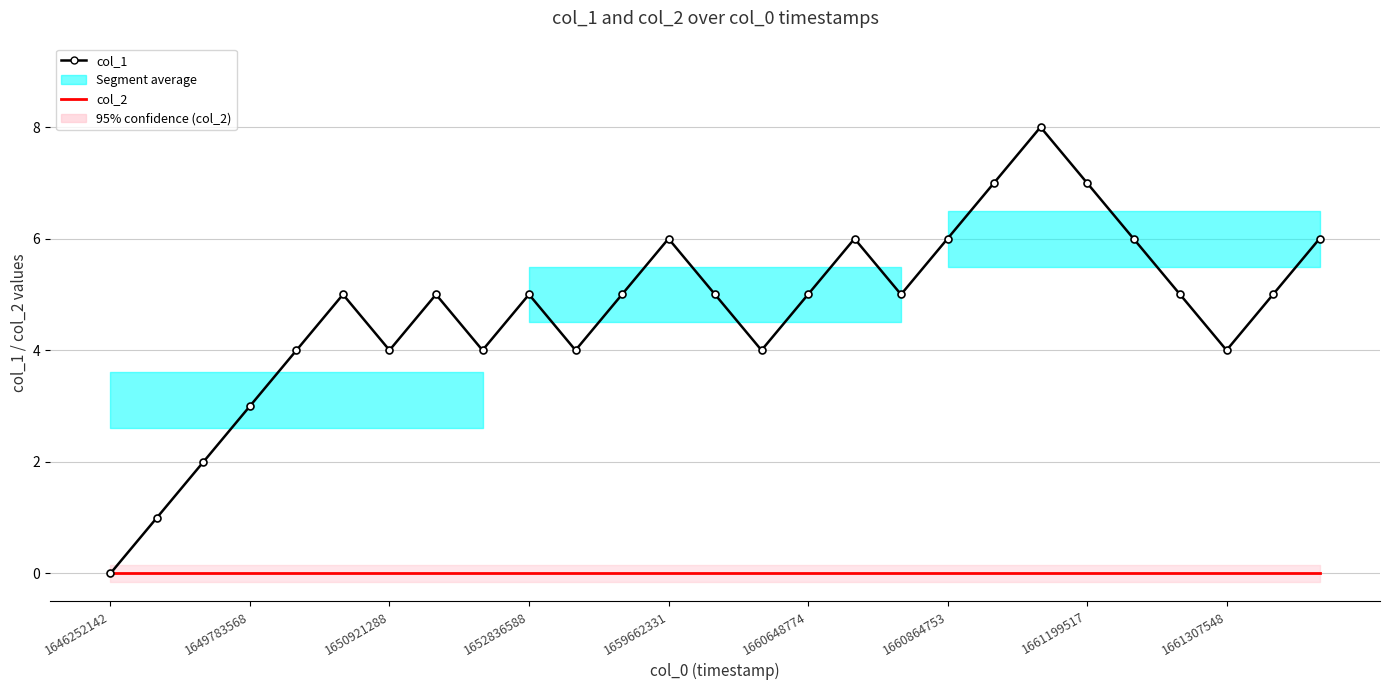

Reading left to right, transcribe all the data shown in this chart.

col_1: 0	1	2	3	4	5	4	5	4	5	4	5	6	5	4	5	6	5	6	7	8	7	6	5	4	5	6
col_2: 0	0	0	0	0	0	0	0	0	0	0	0	0	0	0	0	0	0	0	0	0	0	0	0	0	0	0